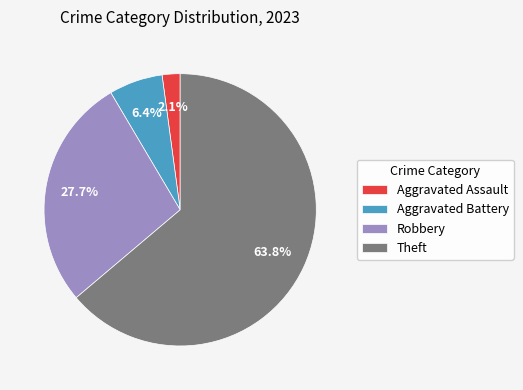

How many slices are in this pie chart?

4